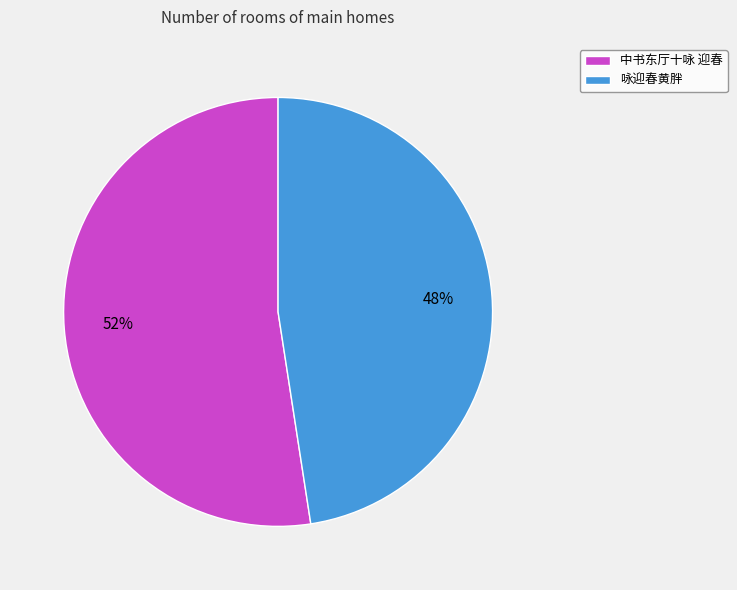

Do 咏迎春黄胖 and 中书东厅十咏 迎春 together represent more than half of the pie?

Yes